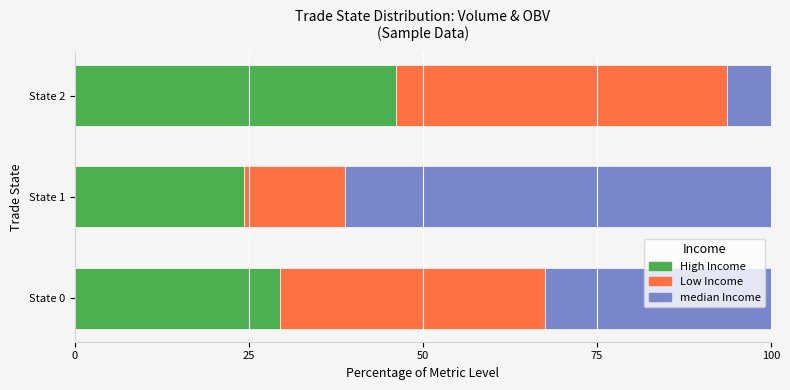

What is the sum of the High Income values at State 0 and State 2?

75.7